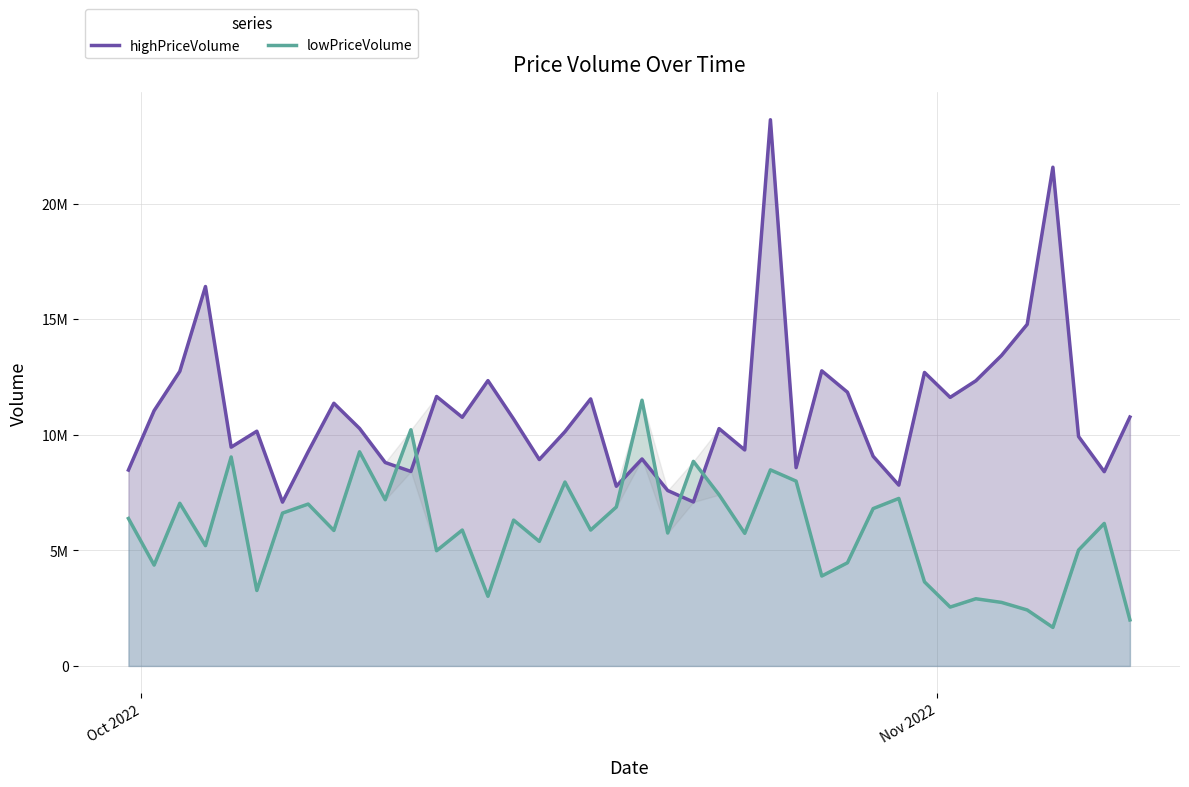

List the series in order of their overall mean, lowest first.

lowPriceVolume, highPriceVolume